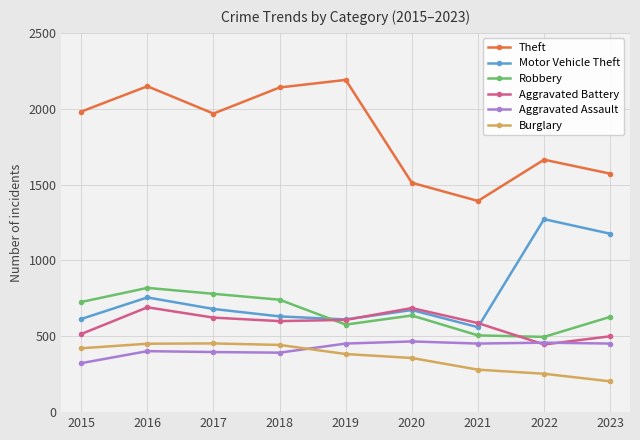

True or false: Theft and Motor Vehicle Theft cross at least once.

False